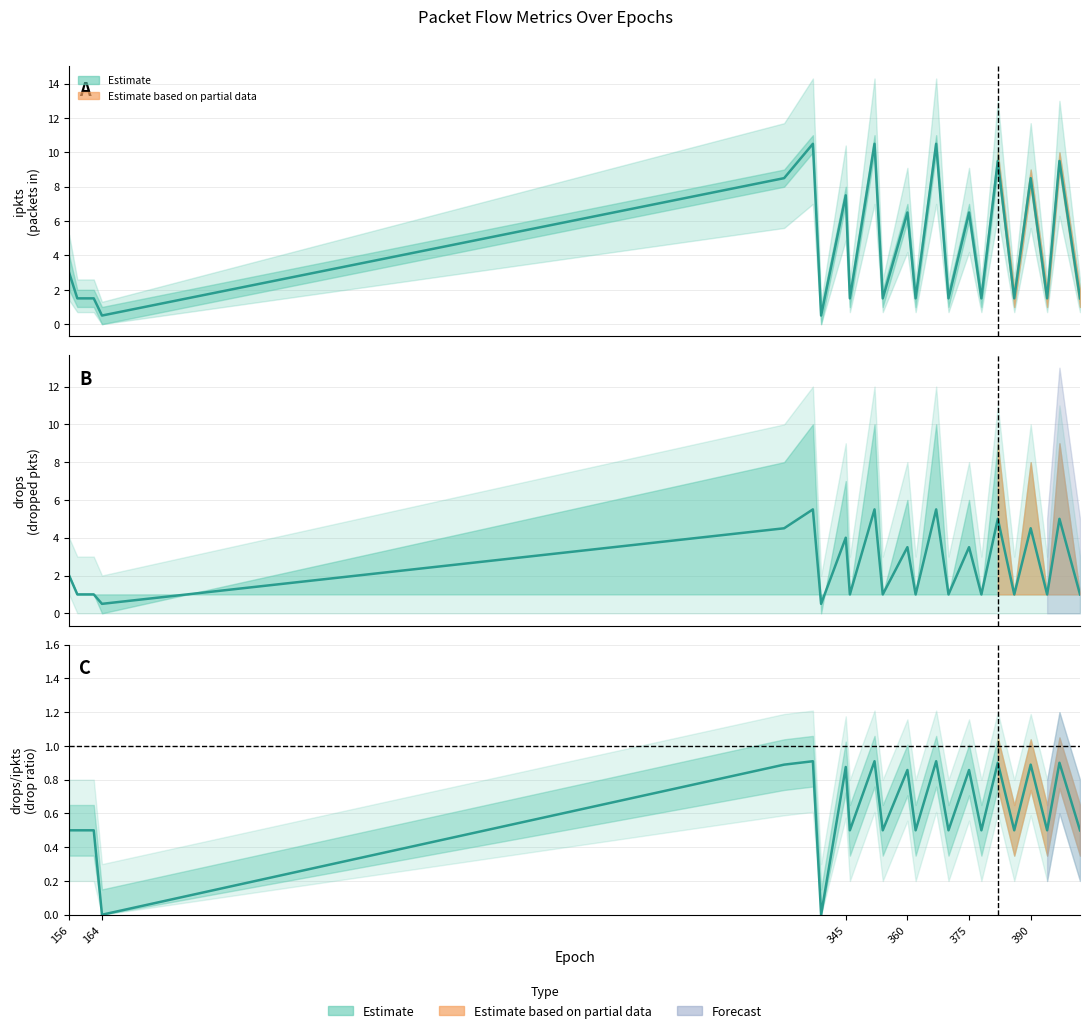

Is this an area chart (filled region under the line)?

No